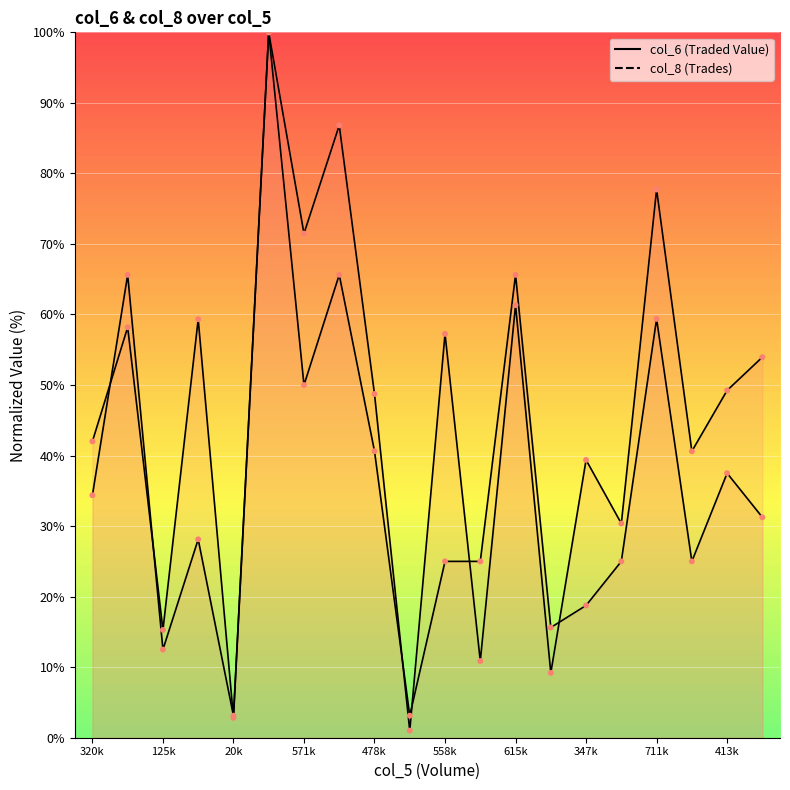

What is the total value across all series at 88000?

24.8